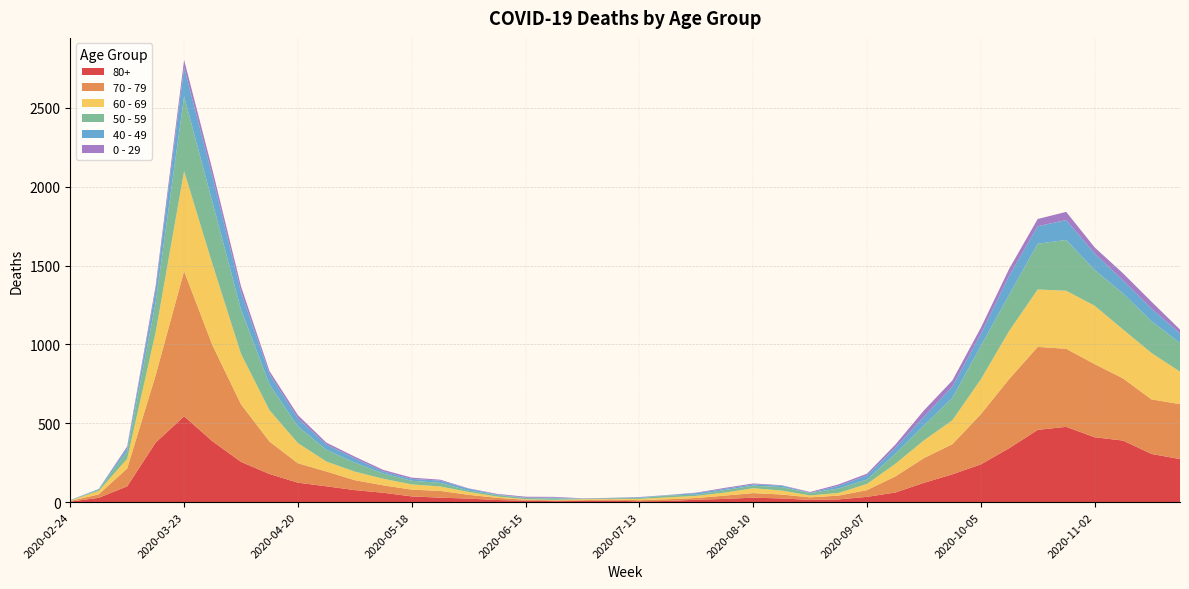

Reading left to right, transcribe all the data shown in this chart.

80+: 2020-02-24=3	2020-03-02=27	2020-03-09=100	2020-03-16=377	2020-03-23=544	2020-03-30=385	2020-04-06=255	2020-04-13=178	2020-04-20=123	2020-04-27=100	2020-05-04=76	2020-05-11=59	2020-05-18=36	2020-05-25=28	2020-06-01=22	2020-06-08=13	2020-06-15=9	2020-06-22=6	2020-06-29=7	2020-07-06=9	2020-07-13=5	2020-07-20=7	2020-07-27=15	2020-08-03=20	2020-08-10=28	2020-08-17=23	2020-08-24=14	2020-08-31=17	2020-09-07=33	2020-09-14=61	2020-09-21=122	2020-09-28=176	2020-10-05=239	2020-10-12=342	2020-10-19=458	2020-10-26=477	2020-11-02=411	2020-11-09=390	2020-11-16=305	2020-11-23=273
70 - 79: 2020-02-24=4	2020-03-02=22	2020-03-09=113	2020-03-16=427	2020-03-23=920	2020-03-30=608	2020-04-06=365	2020-04-13=206	2020-04-20=123	2020-04-27=94	2020-05-04=63	2020-05-11=47	2020-05-18=43	2020-05-25=43	2020-06-01=24	2020-06-08=14	2020-06-15=6	2020-06-22=5	2020-06-29=5	2020-07-06=8	2020-07-13=7	2020-07-20=11	2020-07-27=11	2020-08-03=21	2020-08-10=29	2020-08-17=25	2020-08-24=16	2020-08-31=24	2020-09-07=43	2020-09-14=102	2020-09-21=157	2020-09-28=191	2020-10-05=318	2020-10-12=439	2020-10-19=526	2020-10-26=495	2020-11-02=464	2020-11-09=394	2020-11-16=346	2020-11-23=348
60 - 69: 2020-02-24=2	2020-03-02=22	2020-03-09=61	2020-03-16=272	2020-03-23=634	2020-03-30=514	2020-04-06=320	2020-04-13=199	2020-04-20=128	2020-04-27=63	2020-05-04=54	2020-05-11=42	2020-05-18=33	2020-05-25=28	2020-06-01=18	2020-06-08=8	2020-06-15=3	2020-06-22=3	2020-06-29=6	2020-07-06=3	2020-07-13=8	2020-07-20=12	2020-07-27=13	2020-08-03=19	2020-08-10=31	2020-08-17=25	2020-08-24=12	2020-08-31=17	2020-09-07=39	2020-09-14=80	2020-09-21=112	2020-09-28=152	2020-10-05=221	2020-10-12=305	2020-10-19=364	2020-10-26=368	2020-11-02=370	2020-11-09=310	2020-11-16=294	2020-11-23=206
50 - 59: 2020-02-24=3	2020-03-02=7	2020-03-09=48	2020-03-16=190	2020-03-23=475	2020-03-30=392	2020-04-06=281	2020-04-13=163	2020-04-20=106	2020-04-27=75	2020-05-04=57	2020-05-11=33	2020-05-18=23	2020-05-25=23	2020-06-01=9	2020-06-08=10	2020-06-15=8	2020-06-22=9	2020-06-29=3	2020-07-06=5	2020-07-13=6	2020-07-20=12	2020-07-27=8	2020-08-03=16	2020-08-10=16	2020-08-17=22	2020-08-24=15	2020-08-31=28	2020-09-07=28	2020-09-14=64	2020-09-21=95	2020-09-28=142	2020-10-05=212	2020-10-12=230	2020-10-19=290	2020-10-26=322	2020-11-02=227	2020-11-09=228	2020-11-16=202	2020-11-23=182
40 - 49: 2020-02-24=0	2020-03-02=5	2020-03-09=21	2020-03-16=79	2020-03-23=183	2020-03-30=163	2020-04-06=111	2020-04-13=66	2020-04-20=51	2020-04-27=33	2020-05-04=27	2020-05-11=13	2020-05-18=12	2020-05-25=14	2020-06-01=12	2020-06-08=3	2020-06-15=2	2020-06-22=5	2020-06-29=1	2020-07-06=1	2020-07-13=4	2020-07-20=2	2020-07-27=10	2020-08-03=8	2020-08-10=8	2020-08-17=10	2020-08-24=2	2020-08-31=17	2020-09-07=26	2020-09-14=38	2020-09-21=55	2020-09-28=72	2020-10-05=76	2020-10-12=120	2020-10-19=111	2020-10-26=126	2020-11-02=105	2020-11-09=83	2020-11-16=80	2020-11-23=60
0 - 29: 2020-02-24=1	2020-03-02=0	2020-03-09=10	2020-03-16=25	2020-03-23=47	2020-03-30=42	2020-04-06=36	2020-04-13=19	2020-04-20=20	2020-04-27=12	2020-05-04=11	2020-05-11=10	2020-05-18=8	2020-05-25=6	2020-06-01=2	2020-06-08=4	2020-06-15=6	2020-06-22=5	2020-06-29=2	2020-07-06=1	2020-07-13=2	2020-07-20=1	2020-07-27=3	2020-08-03=6	2020-08-10=6	2020-08-17=2	2020-08-24=5	2020-08-31=9	2020-09-07=11	2020-09-14=20	2020-09-21=40	2020-09-28=38	2020-10-05=39	2020-10-12=44	2020-10-19=46	2020-10-26=52	2020-11-02=38	2020-11-09=45	2020-11-16=43	2020-11-23=25